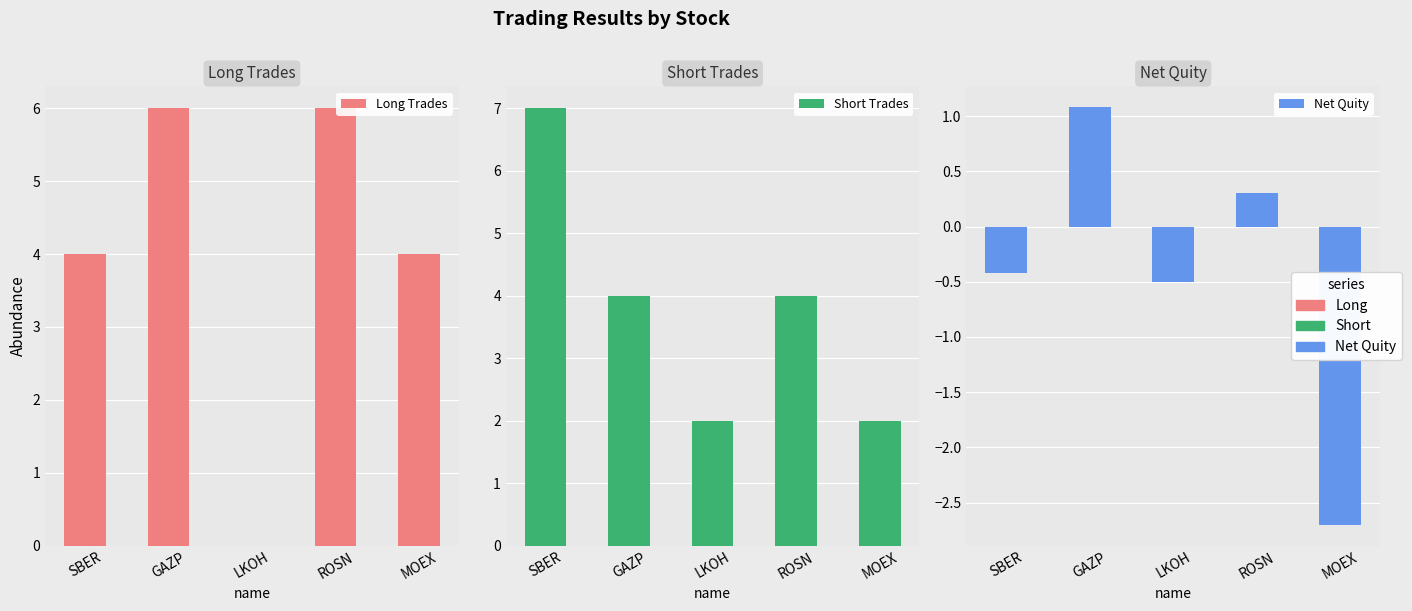

The Short Trades series shows 0.9 at ROSN. True or false?

False